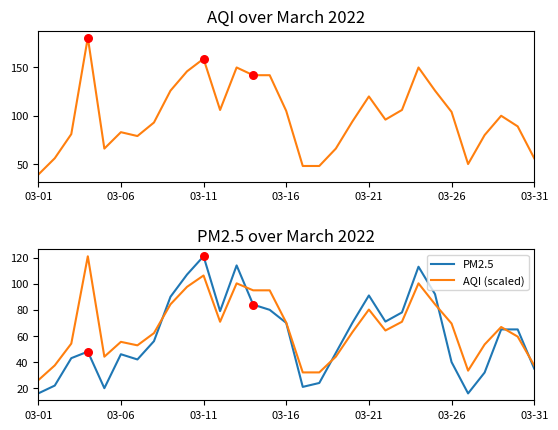

Is it true that PM2.5 equals 29.8 at 03-06?

False